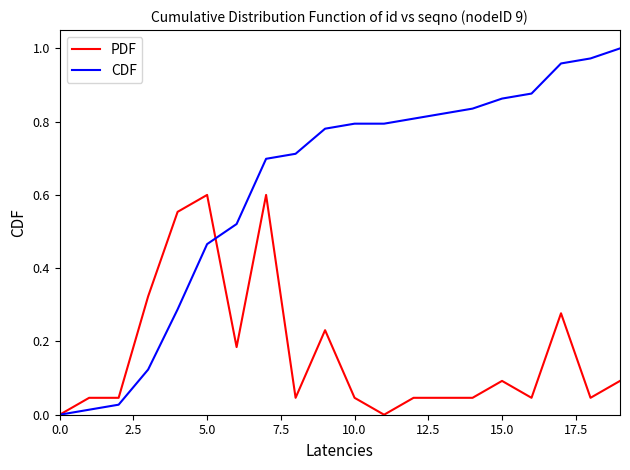

Which series has the largest range (max minus min)?

CDF